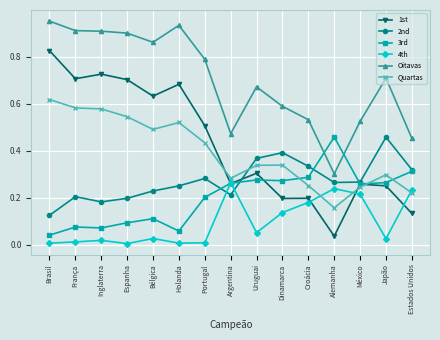

What is the total value across all series at México?

1.8